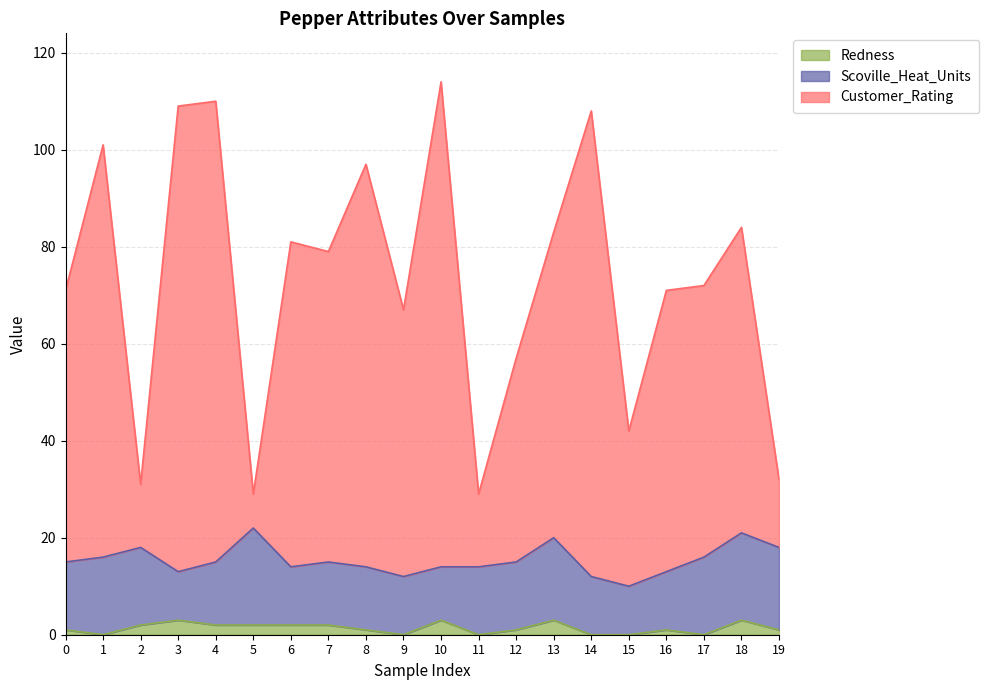

True or false: Customer_Rating and Redness cross at least once.

False